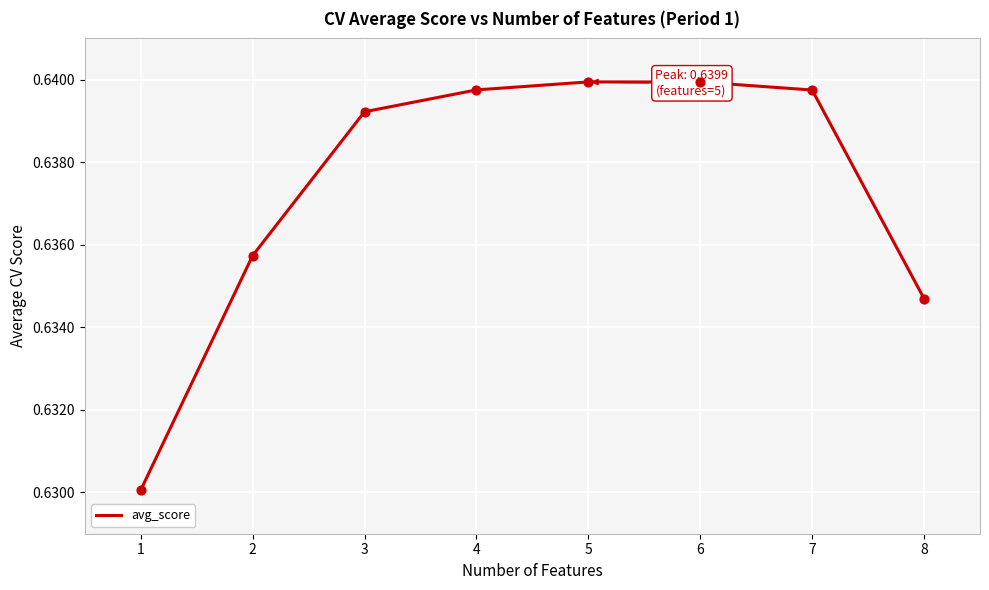

Which has a higher value, 7 or 2?

7